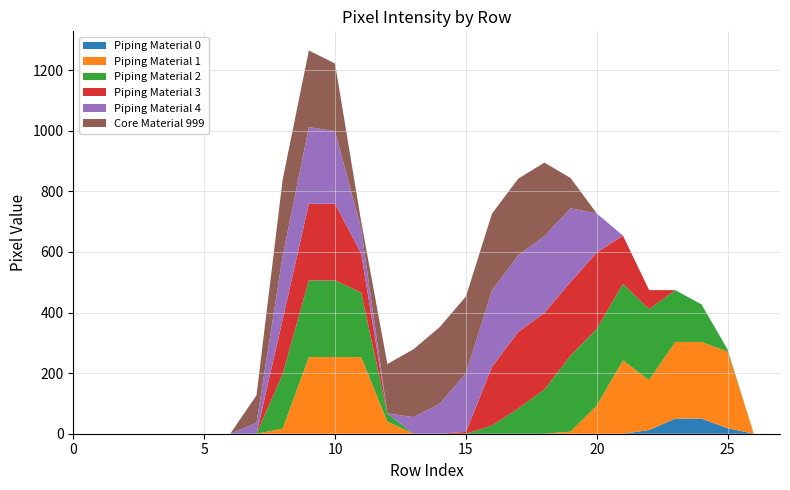

Reading left to right, extract all data points from this chart.

col_9: row_0=0	row_1=0	row_2=0	row_3=0	row_4=0	row_5=0	row_6=0	row_7=0	row_8=0	row_9=0	row_10=0	row_11=0	row_12=0	row_13=0	row_14=0	row_15=0	row_16=0	row_17=0	row_18=0	row_19=0	row_20=0	row_21=0	row_22=12	row_23=50	row_24=50	row_25=18	row_26=0	row_27=0
col_11: row_0=0	row_1=0	row_2=0	row_3=0	row_4=0	row_5=0	row_6=0	row_7=0	row_8=17	row_9=253	row_10=253	row_11=253	row_12=40	row_13=0	row_14=0	row_15=0	row_16=0	row_17=0	row_18=0	row_19=7	row_20=93	row_21=242	row_22=165	row_23=253	row_24=253	row_25=253	row_26=0	row_27=0
col_13: row_0=0	row_1=0	row_2=0	row_3=0	row_4=0	row_5=0	row_6=0	row_7=0	row_8=180	row_9=253	row_10=253	row_11=213	row_12=27	row_13=0	row_14=0	row_15=0	row_16=27	row_17=83	row_18=146	row_19=251	row_20=253	row_21=253	row_22=234	row_23=171	row_24=124	row_25=7	row_26=0	row_27=0
col_14: row_0=0	row_1=0	row_2=0	row_3=0	row_4=0	row_5=0	row_6=0	row_7=0	row_8=180	row_9=253	row_10=253	row_11=129	row_12=0	row_13=0	row_14=0	row_15=6	row_16=194	row_17=253	row_18=253	row_19=243	row_20=252	row_21=159	row_22=63	row_23=0	row_24=0	row_25=0	row_26=0	row_27=0
col_15: row_0=0	row_1=0	row_2=0	row_3=0	row_4=0	row_5=0	row_6=0	row_7=36	row_8=209	row_9=253	row_10=240	row_11=80	row_12=0	row_13=55	row_14=99	row_15=194	row_16=253	row_17=253	row_18=253	row_19=243	row_20=129	row_21=0	row_22=0	row_23=0	row_24=0	row_25=0	row_26=0	row_27=0
col_16: row_0=0	row_1=0	row_2=0	row_3=0	row_4=0	row_5=0	row_6=0	row_7=91	row_8=253	row_9=253	row_10=223	row_11=25	row_12=163	row_13=224	row_14=253	row_15=253	row_16=253	row_17=253	row_18=243	row_19=100	row_20=0	row_21=0	row_22=0	row_23=0	row_24=0	row_25=0	row_26=0	row_27=0